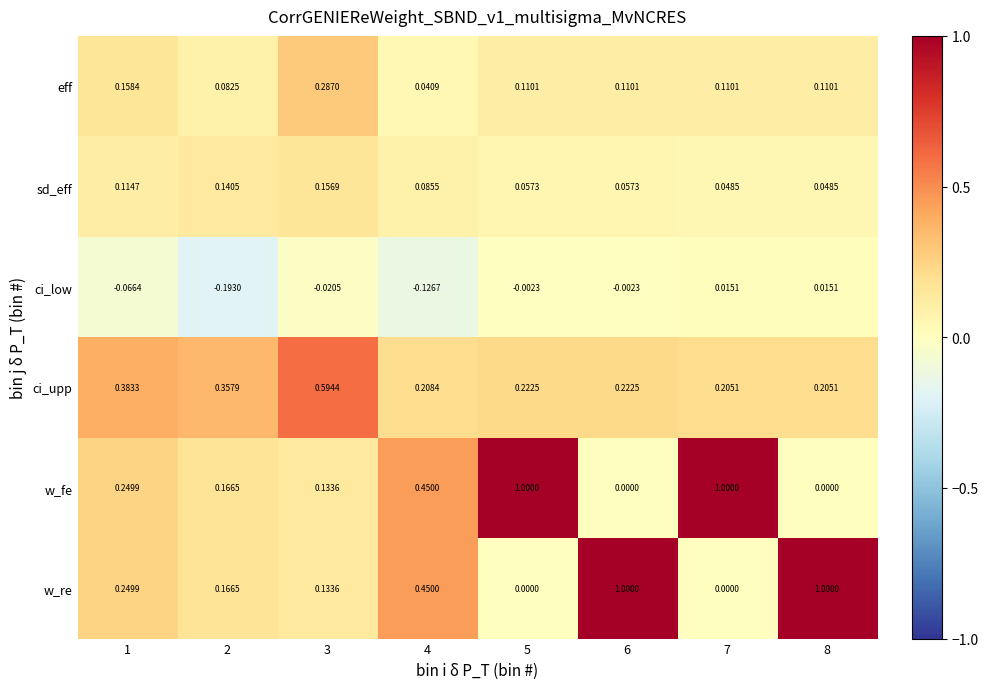

What is the total value across all series at 6?

1.4